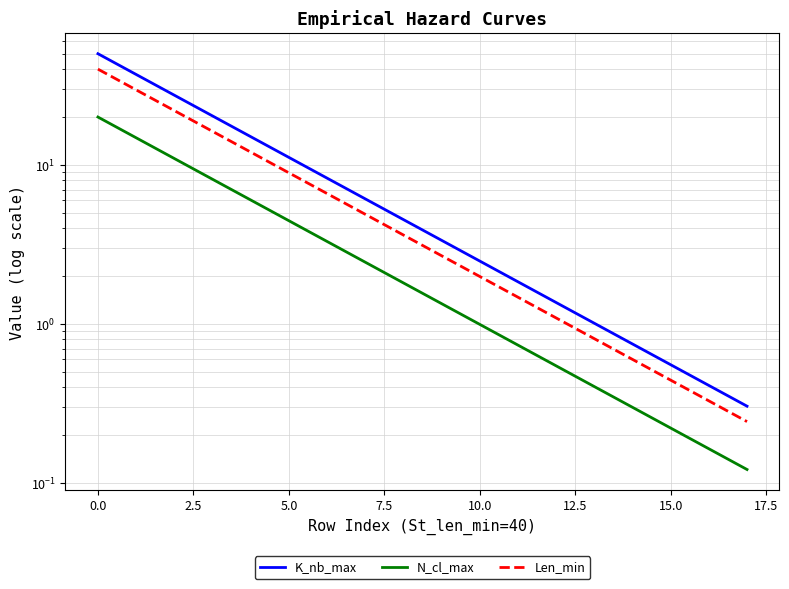

Reading left to right, transcribe all the data shown in this chart.

K_nb_max: 50.0	37.0	27.4	20.3	15.1	11.2	8.3	6.1	4.5	3.4	2.5	1.8	1.4	1.0	0.7	0.6	0.4	0.3
N_cl_max: 20.0	14.8	11.0	8.1	6.0	4.5	3.3	2.4	1.8	1.3	1.0	0.7	0.5	0.4	0.3	0.2	0.2	0.1
Len_min: 40.0	29.6	22.0	16.3	12.0	8.9	6.6	4.9	3.6	2.7	2.0	1.5	1.1	0.8	0.6	0.4	0.3	0.2